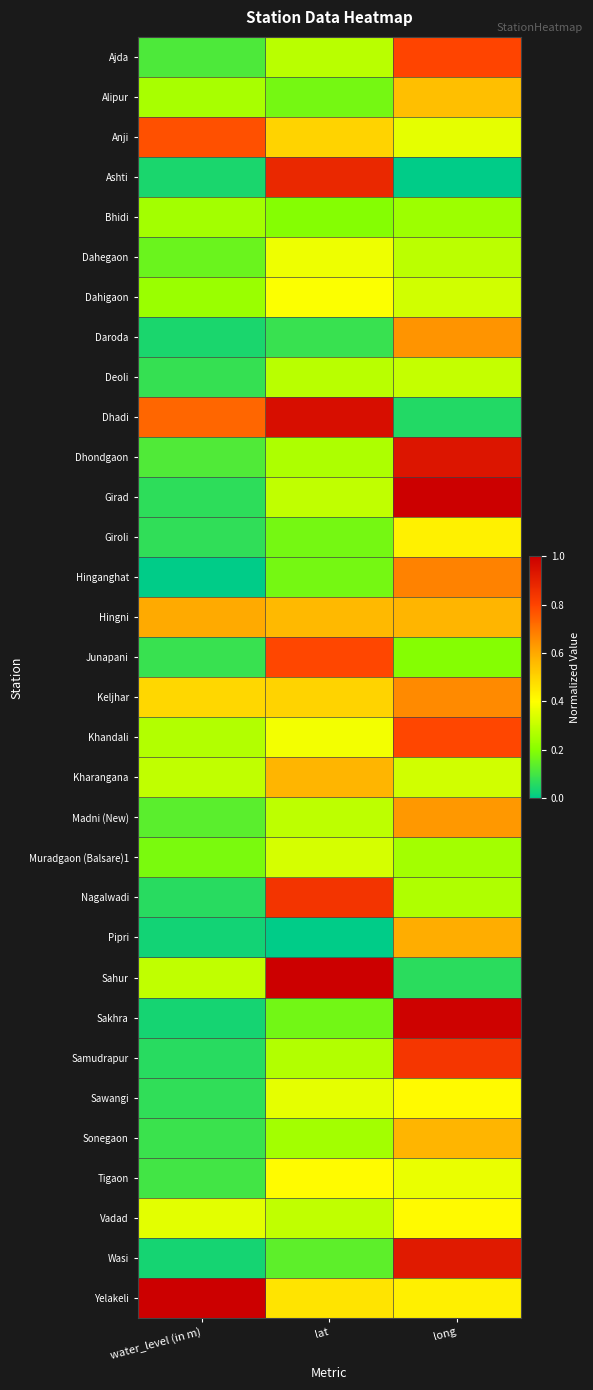

Count the number of data series in this chart.

32